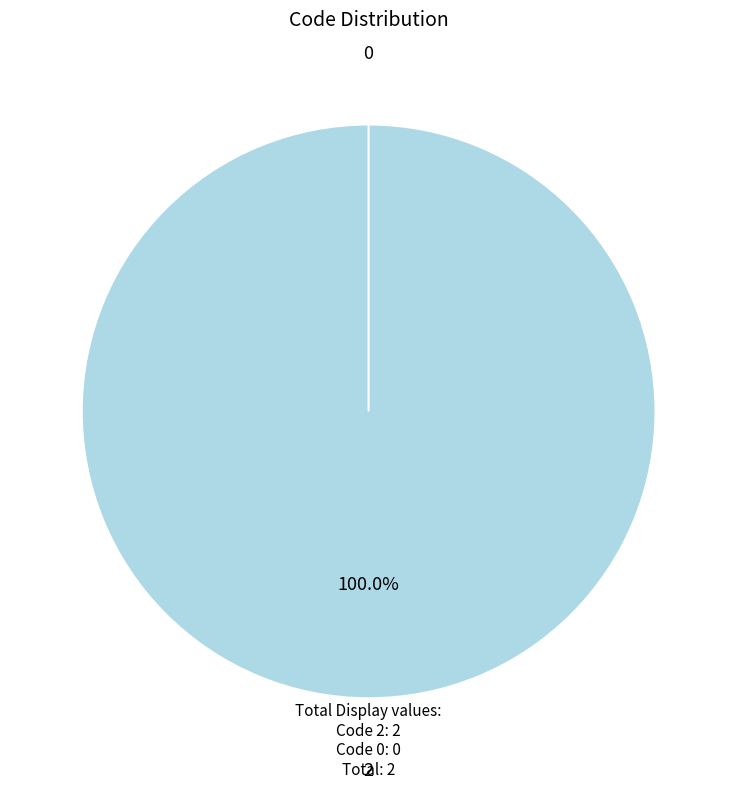

Is 0 the majority of the pie?

No